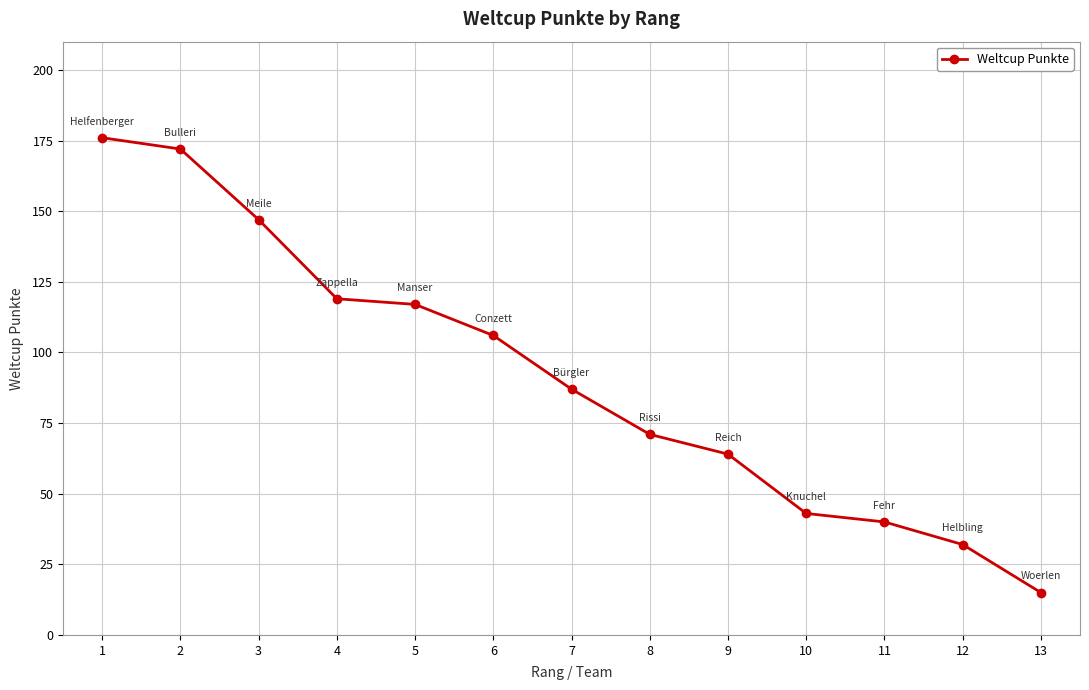

Is it true that the value at 5 is 117?

True